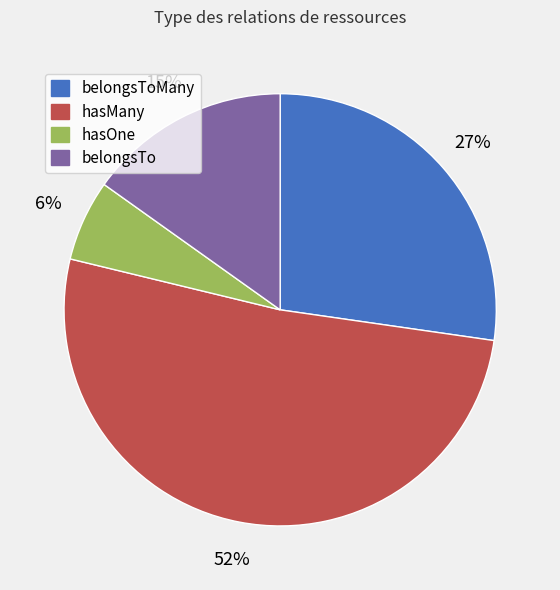

What is the largest slice in the pie chart?

hasMany